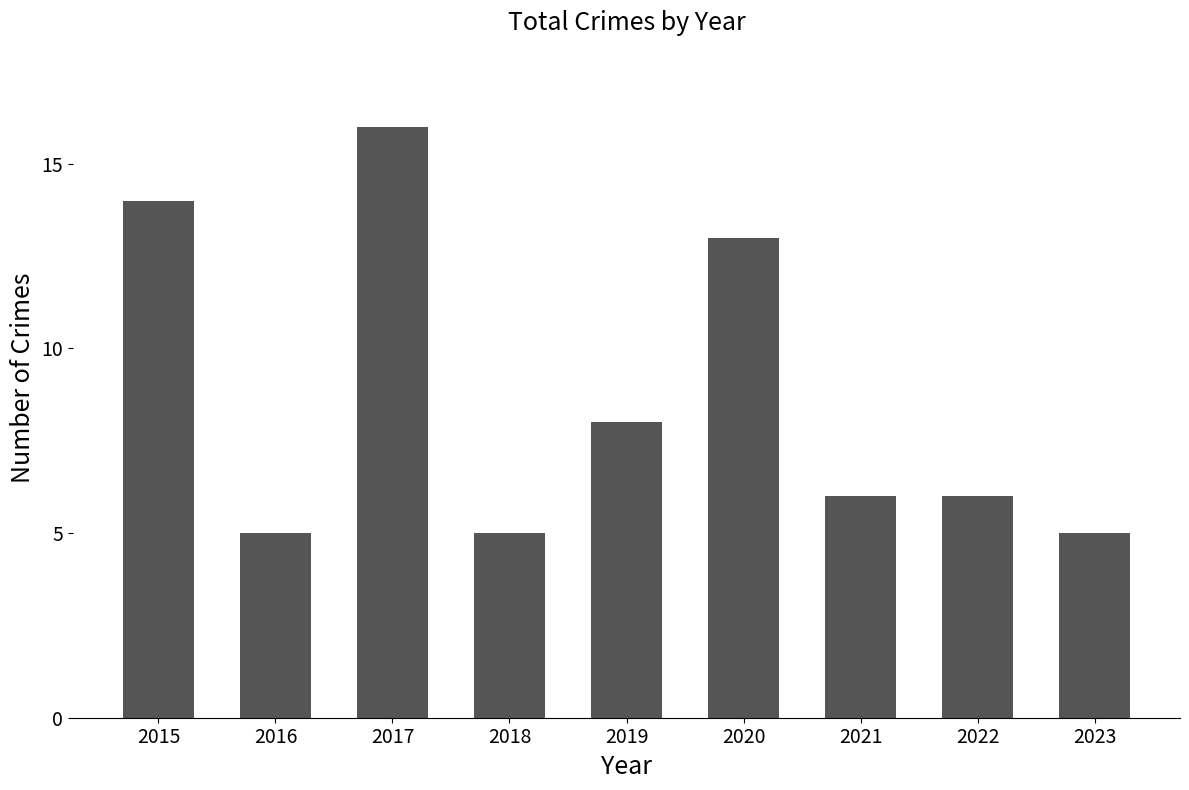

Where does the data first go above 6?

2015